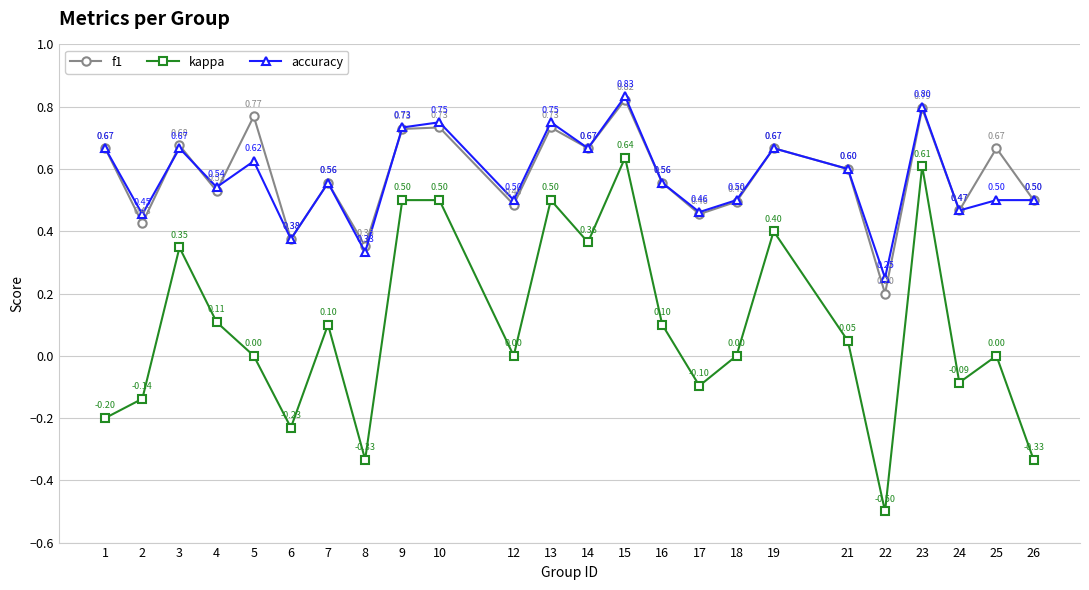

Does the chart have visible grid lines?

Yes